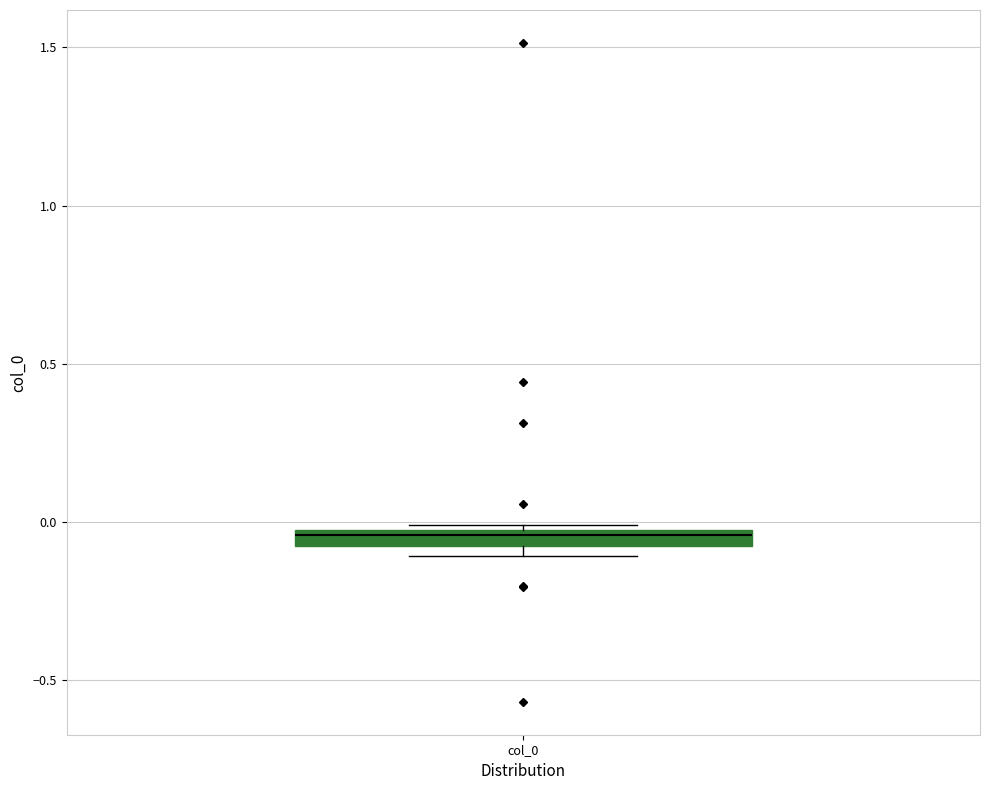

Where is the lower edge of the box for col_0 on the y-axis? The values are not printed on the chart, so give them approximately, as read against the axis.

-0.10